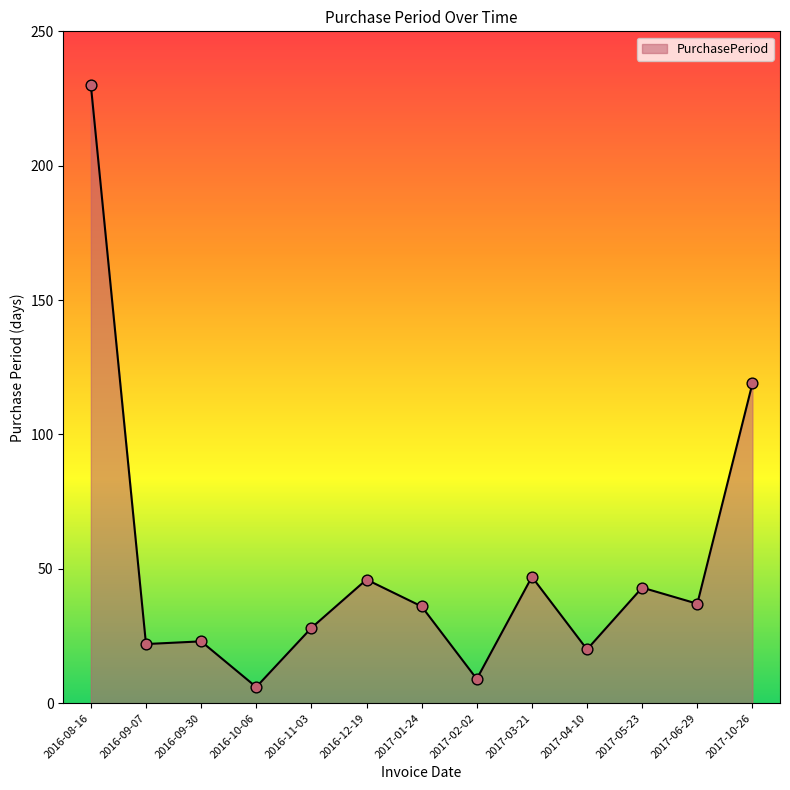

What is the change in value from 2016-10-06 to 2017-05-23?

+37